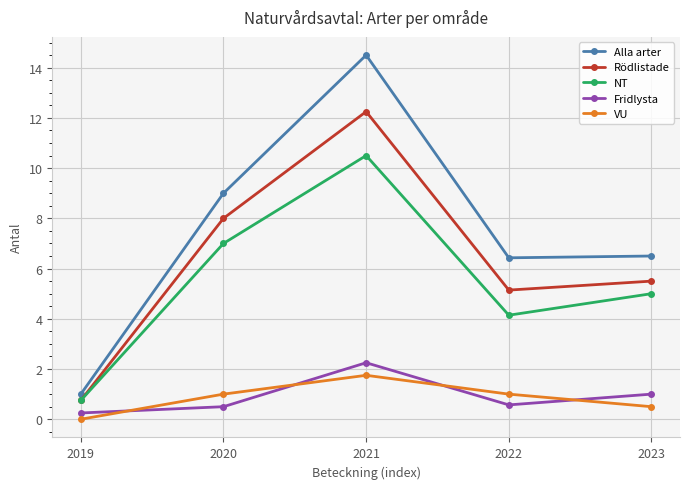

What is the spread (max minus min) of values at 2019?

1.0